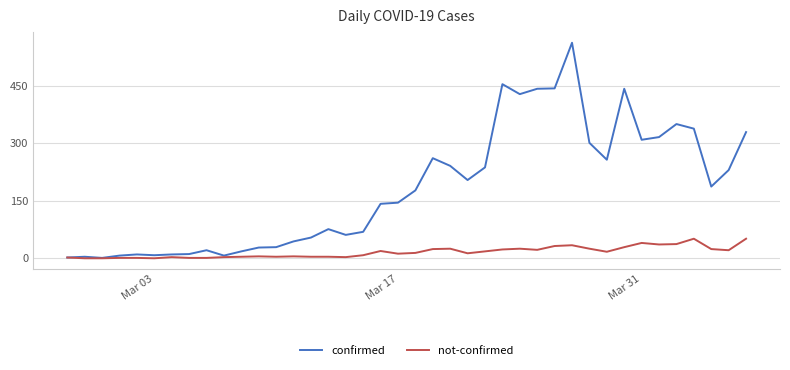

Rank the series by their maximum value, from lowest to highest.

not-confirmed, confirmed